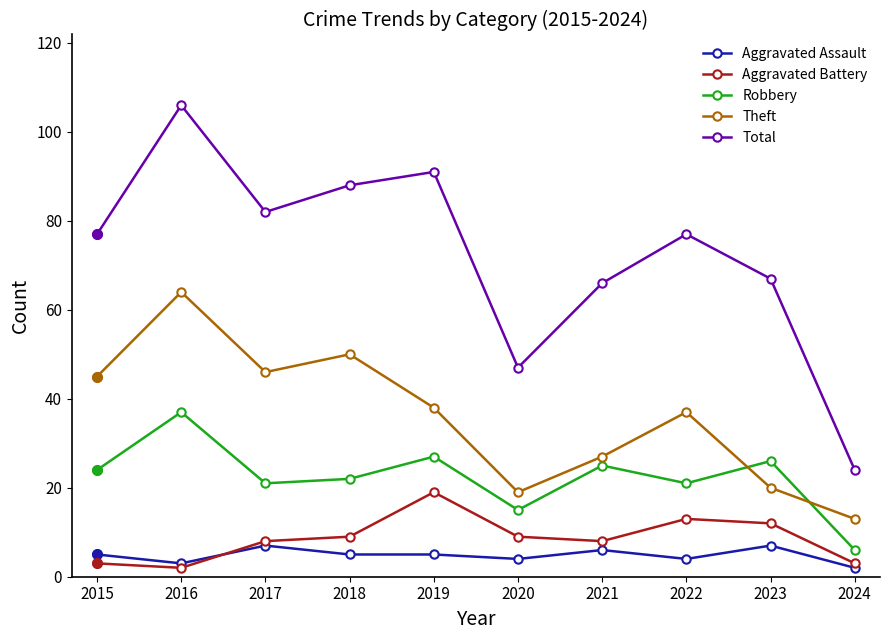

The Robbery series shows 37 at 2016. True or false?

True